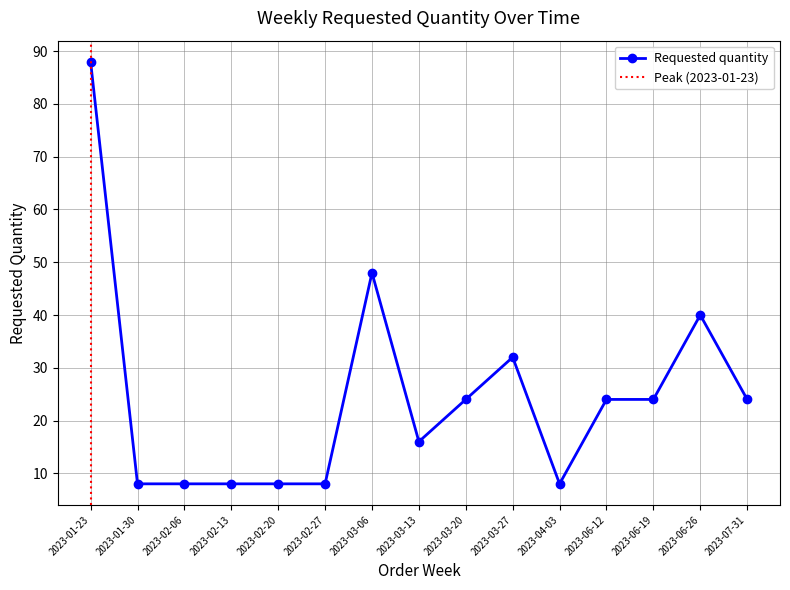

Where does the data first go above 24?

2023-01-23